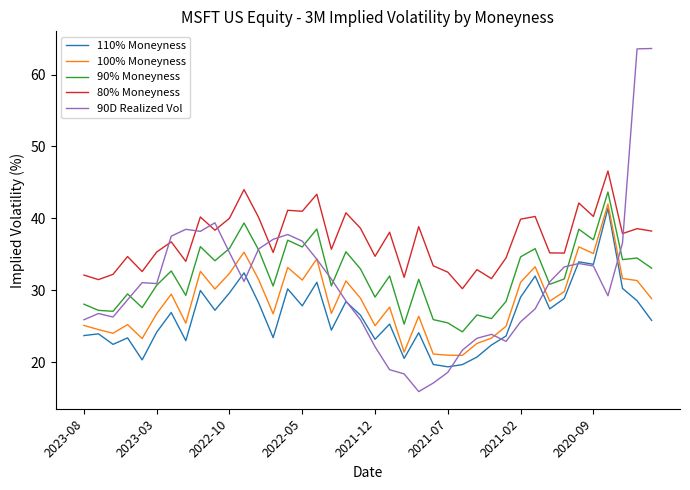

What is the maximum value for 90D Realized Vol?

63.6